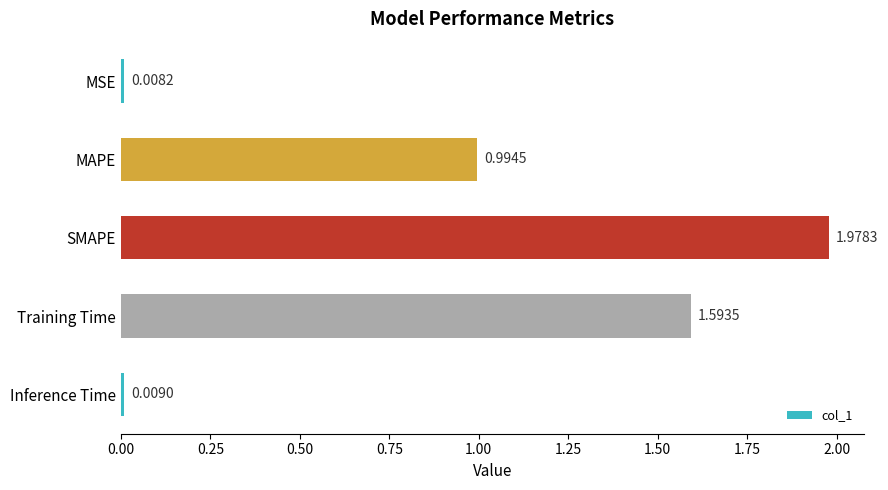

List the labels in order of value, smallest first.

MSE, Inference Time, MAPE, Training Time, SMAPE